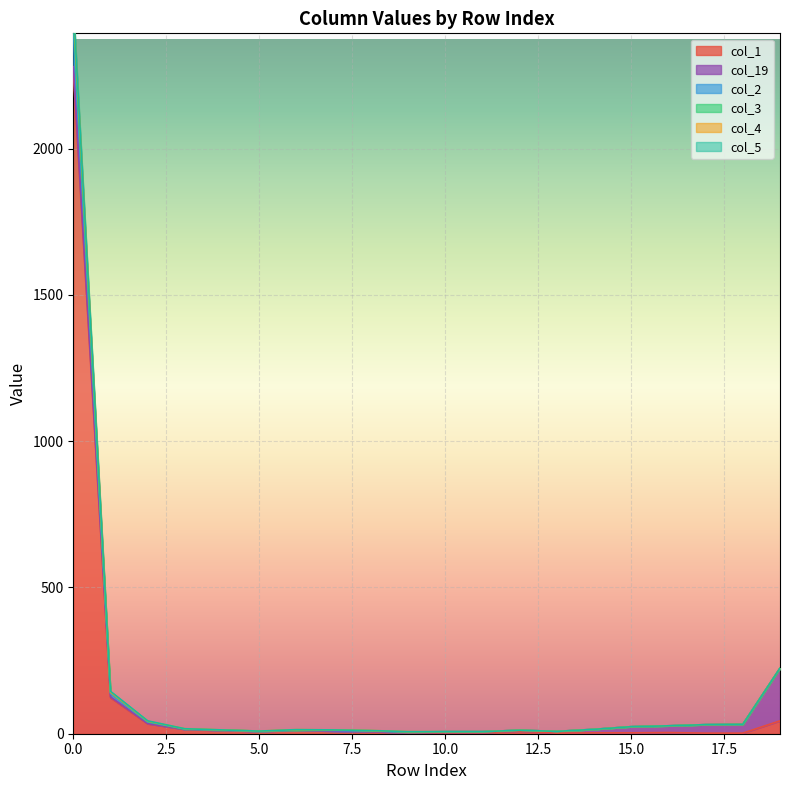

True or false: col_3 and col_4 intersect in this chart.

False